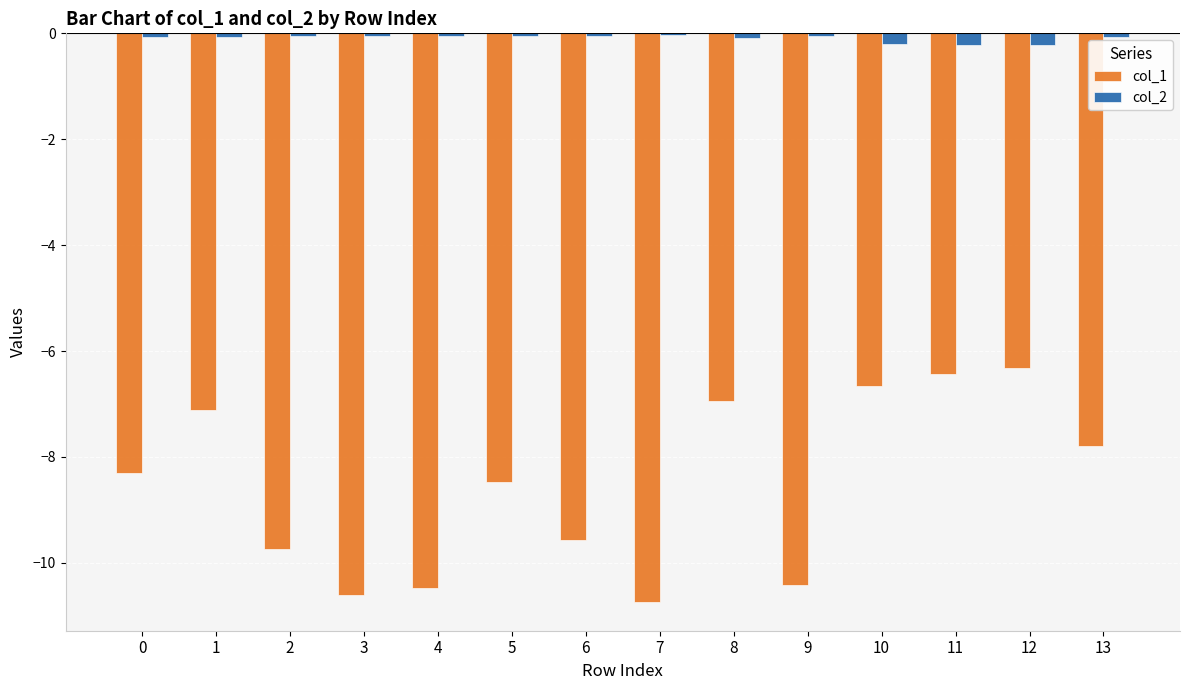

What is the spread (max minus min) of values at 12?

6.1